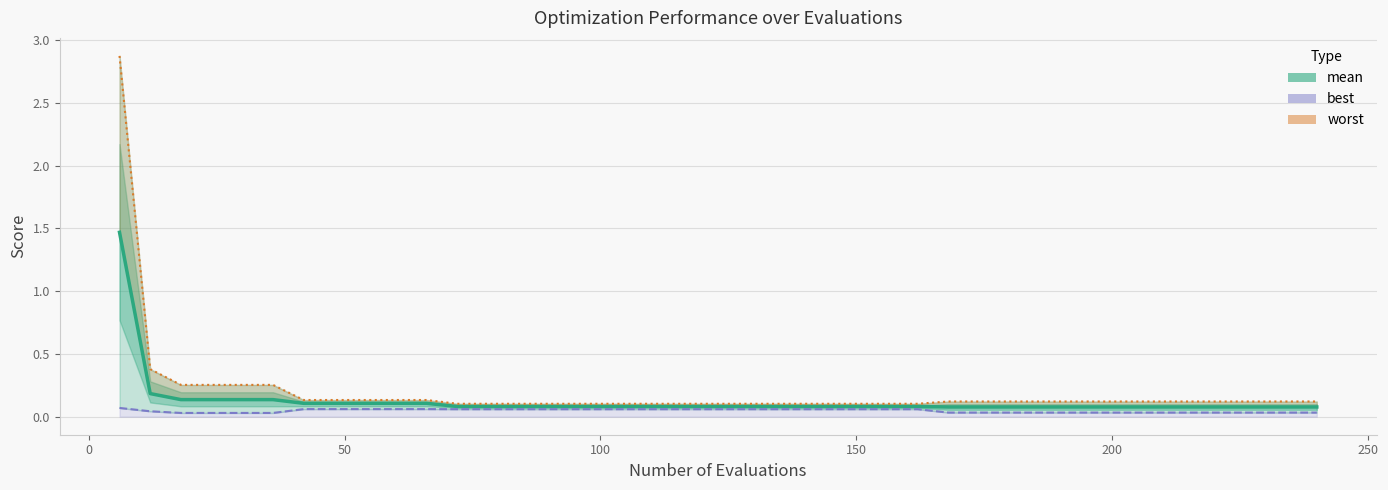

Count the number of categories in the chart.

40